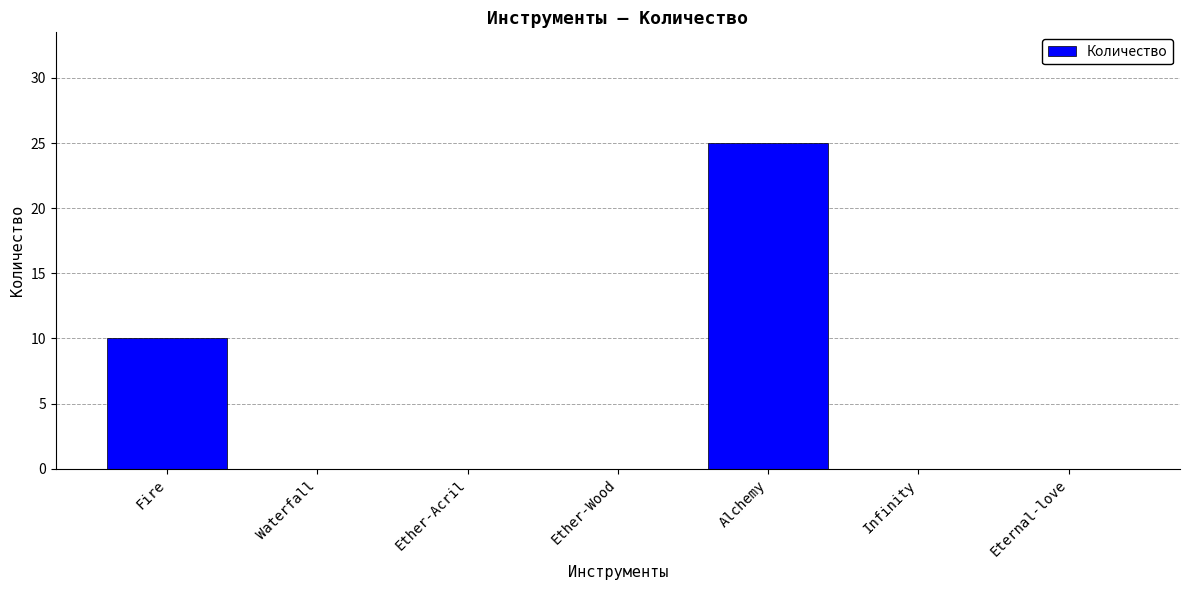

Which category has the highest value across all series?

Alchemy